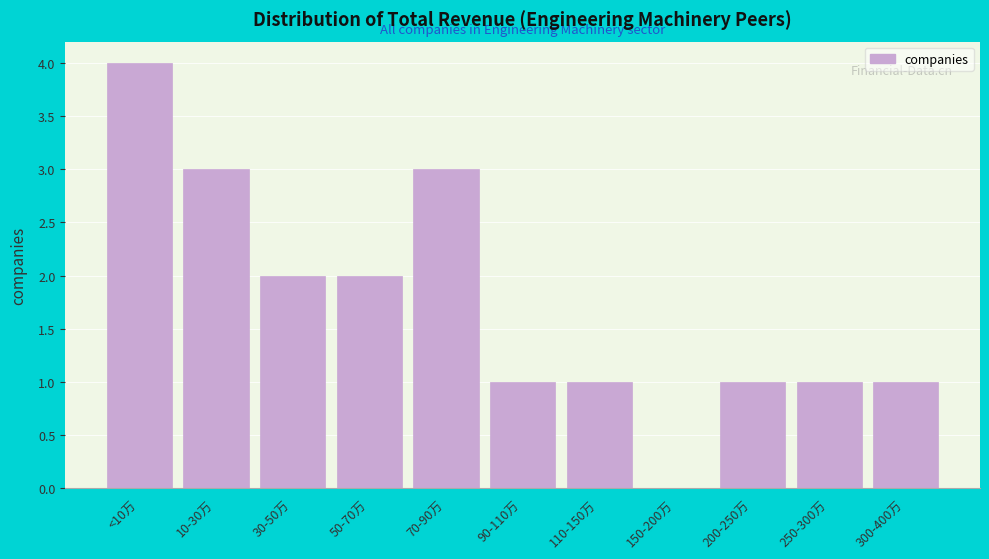

Reading left to right, transcribe all the data shown in this chart.

<10万=4	10-30万=3	30-50万=2	50-70万=2	70-90万=3	90-110万=1	110-150万=1	150-200万=0	200-250万=1	250-300万=1	300-400万=1